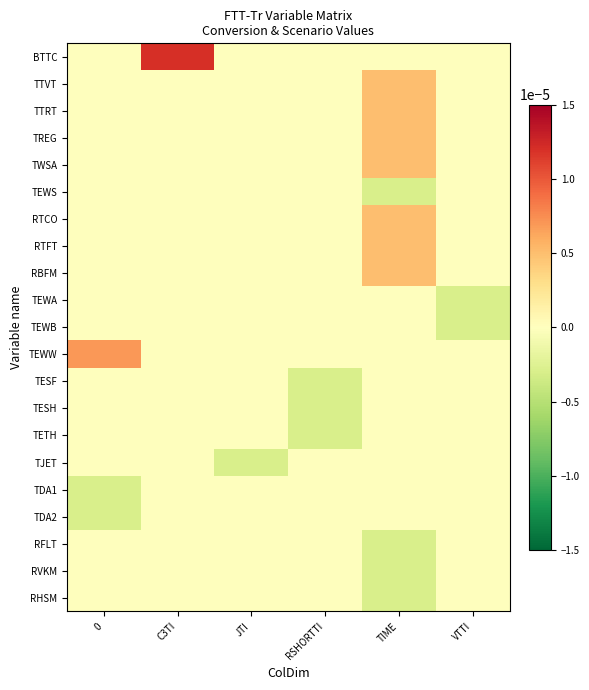

Which has a higher value, RSHORTTI or JTI?

RSHORTTI